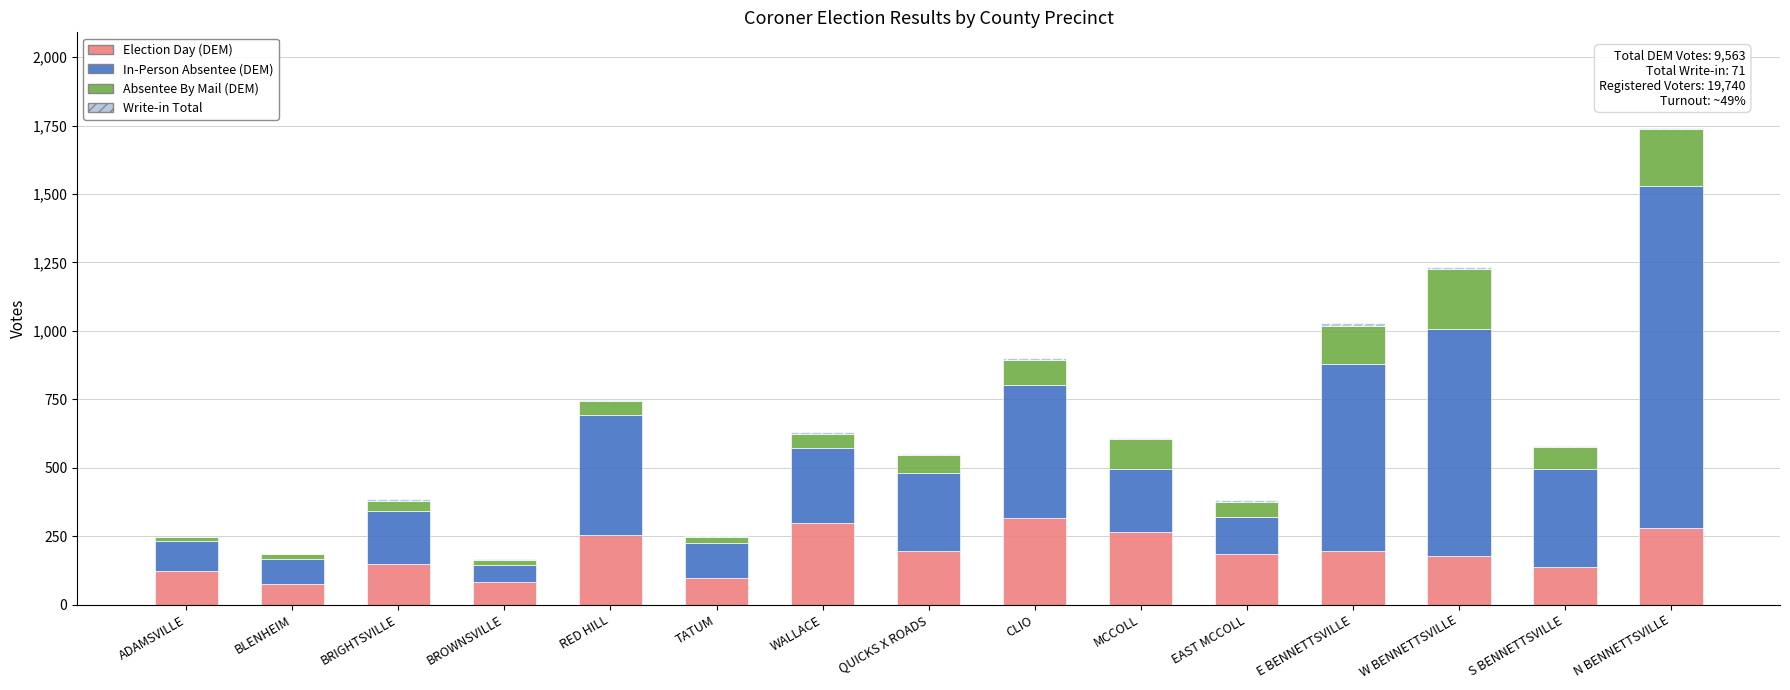

What is the maximum value for Election Day (DEM)?

315